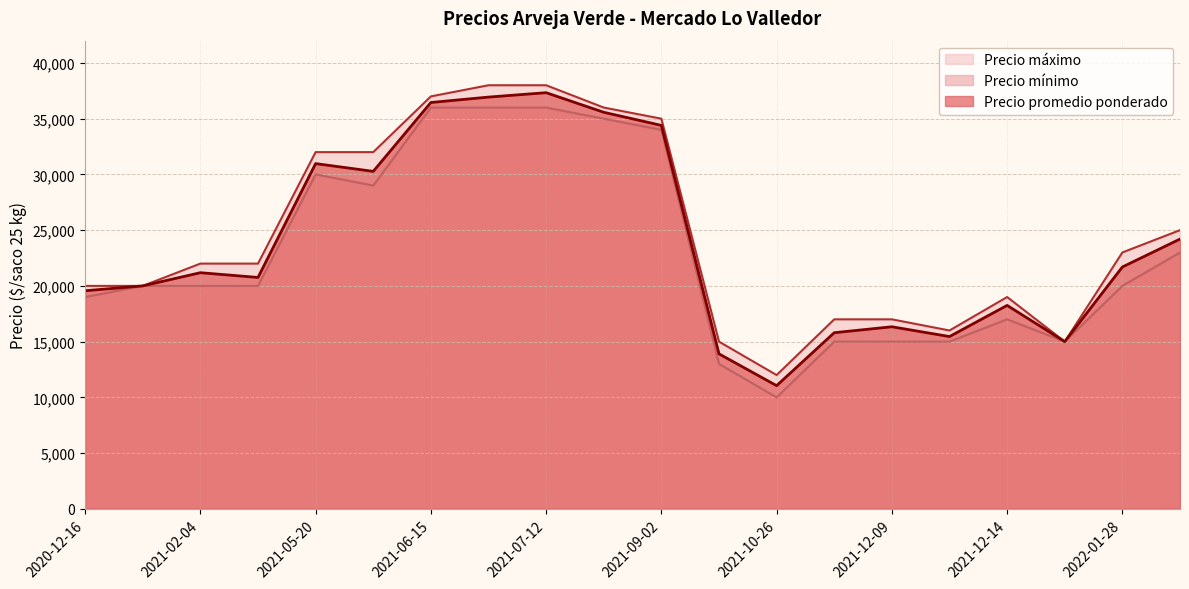

At how many categories does at least one series exceed 35839?

4